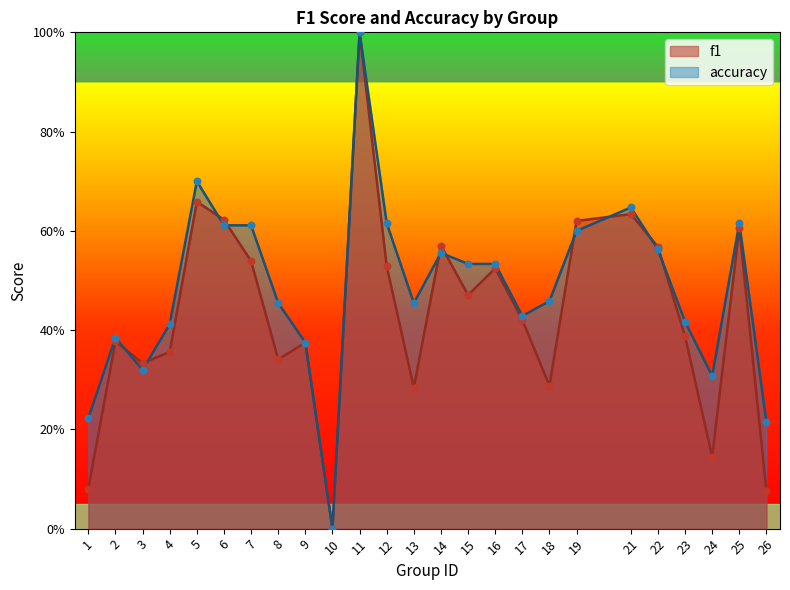

What are all the series names shown in the legend?

f1, accuracy